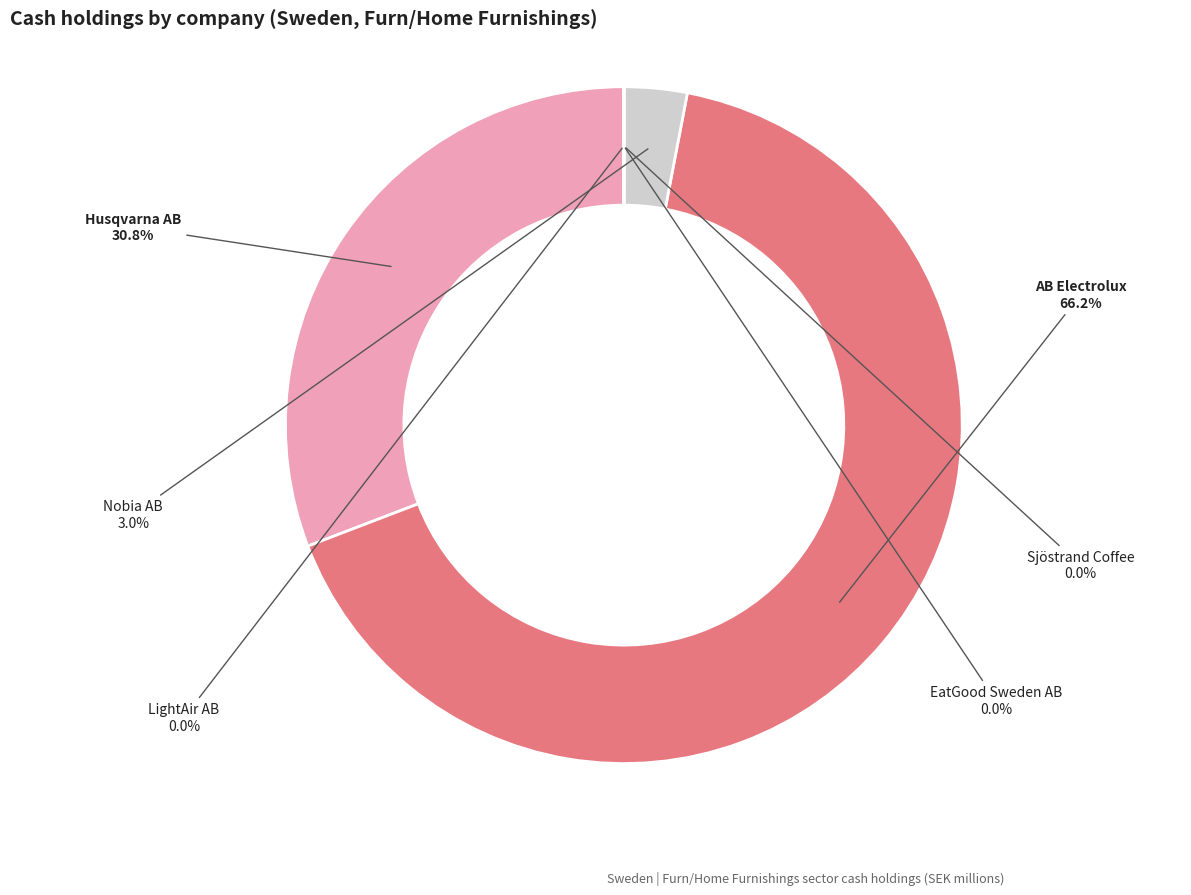

What is the majority slice?

AB Electrolux